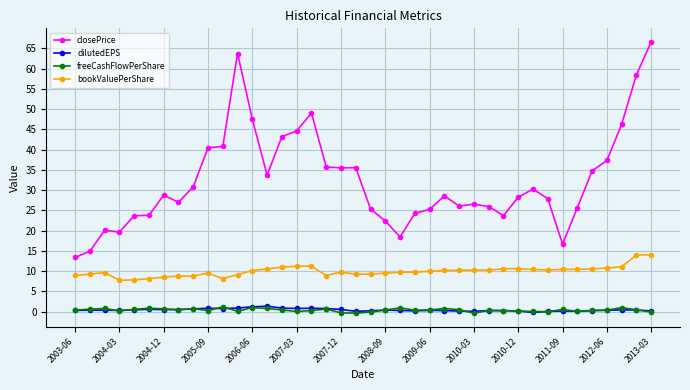

What is the greatest value displayed?

66.6